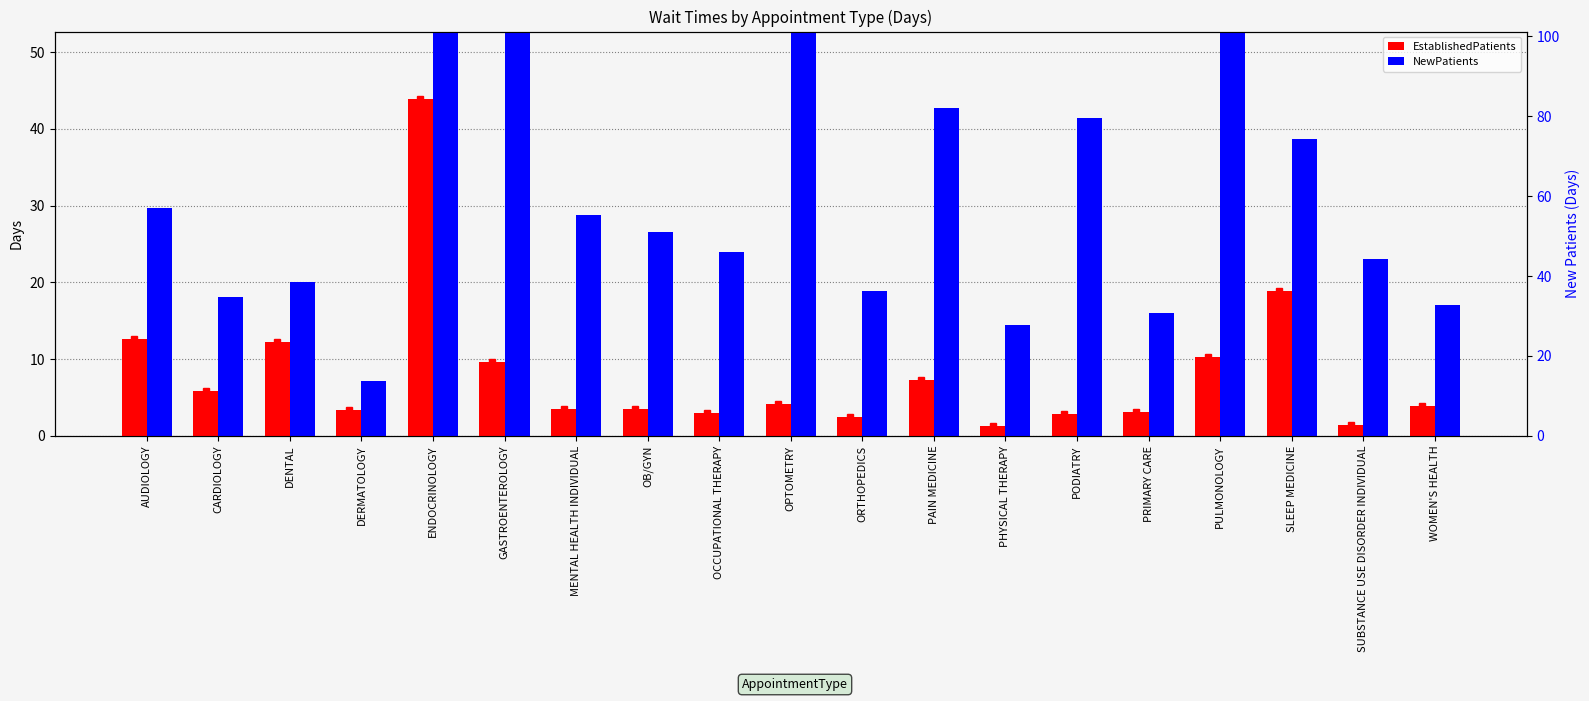

What position from the right is SLEEP MEDICINE?

3